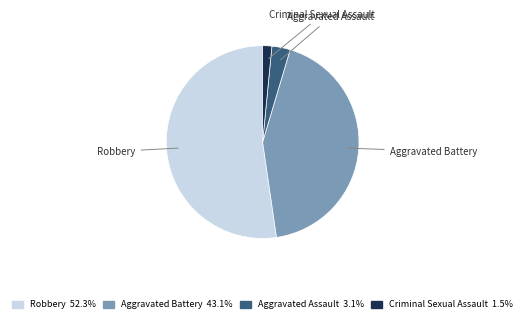

Is it true that Aggravated Battery is 43% of the pie?

True